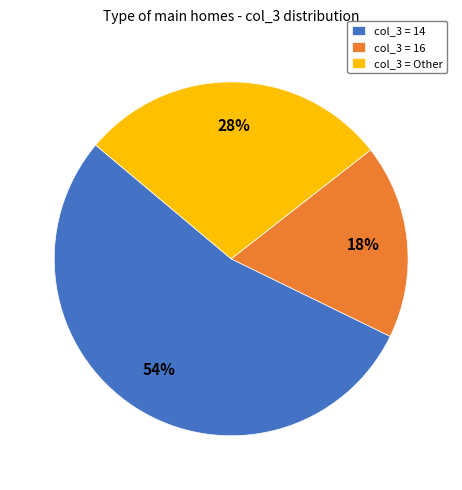

Between col_3 = Other and col_3 = 14, which is larger?

col_3 = 14